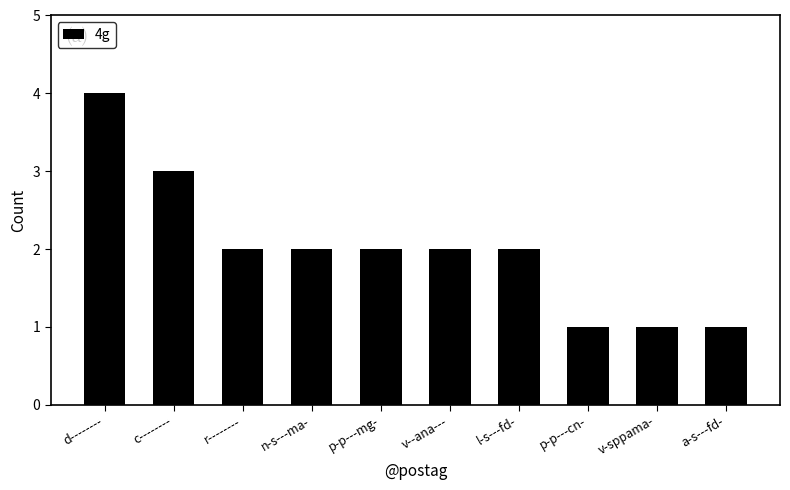

True or false: the data shows 0 at n-s---ma-.

False